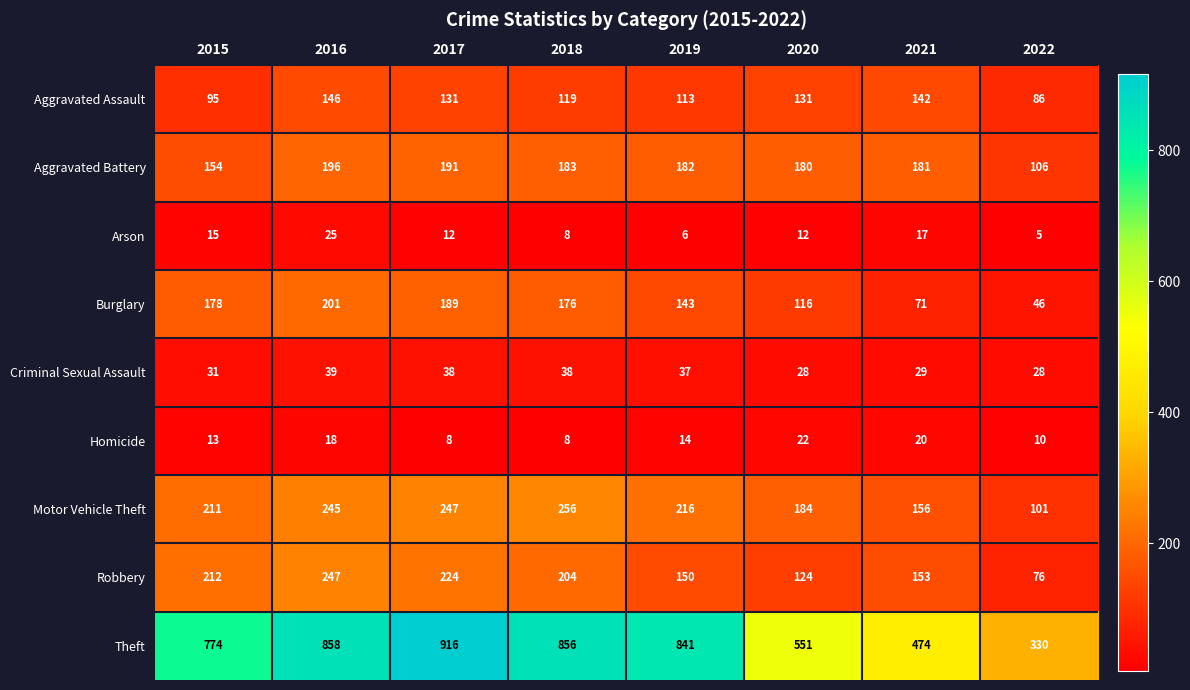

What is the spread (max minus min) of values at 2018?

848